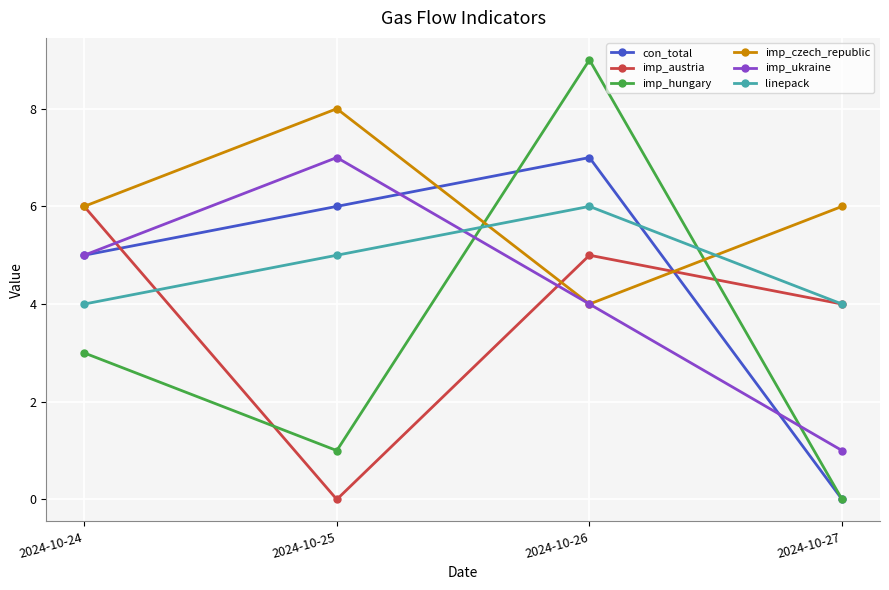

List the labels in order of con_total value, largest first.

2024-10-26, 2024-10-25, 2024-10-24, 2024-10-27